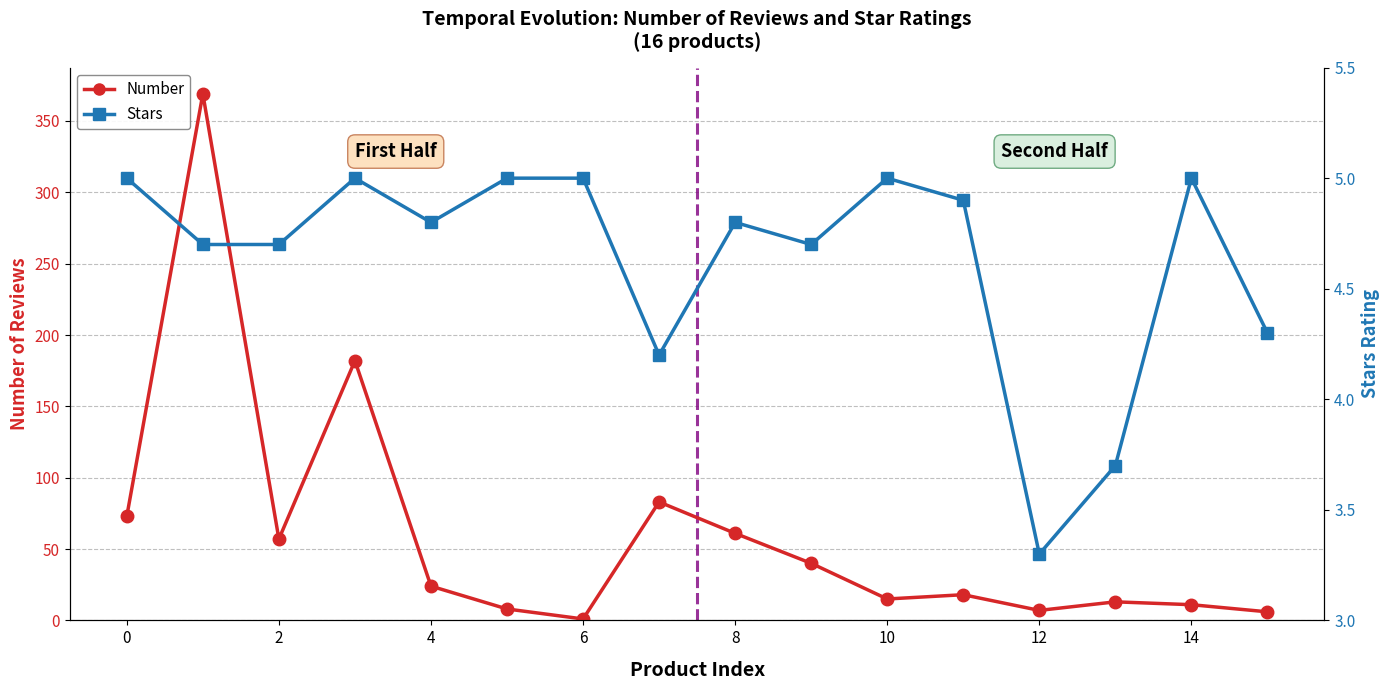

What are all the series names shown in the legend?

Number, Stars